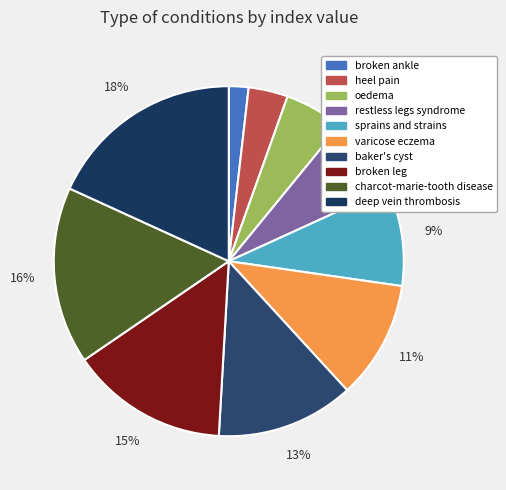

To the nearest percent, what is the combined percentage of baker's cyst and varicose eczema?

24%